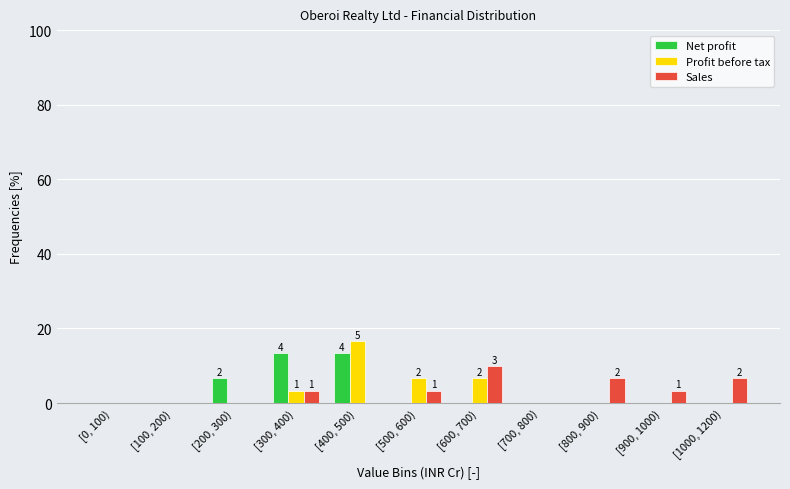

Is the value of Net profit at [1000, 1200) greater than the value of Profit before tax at [600, 700)?

No